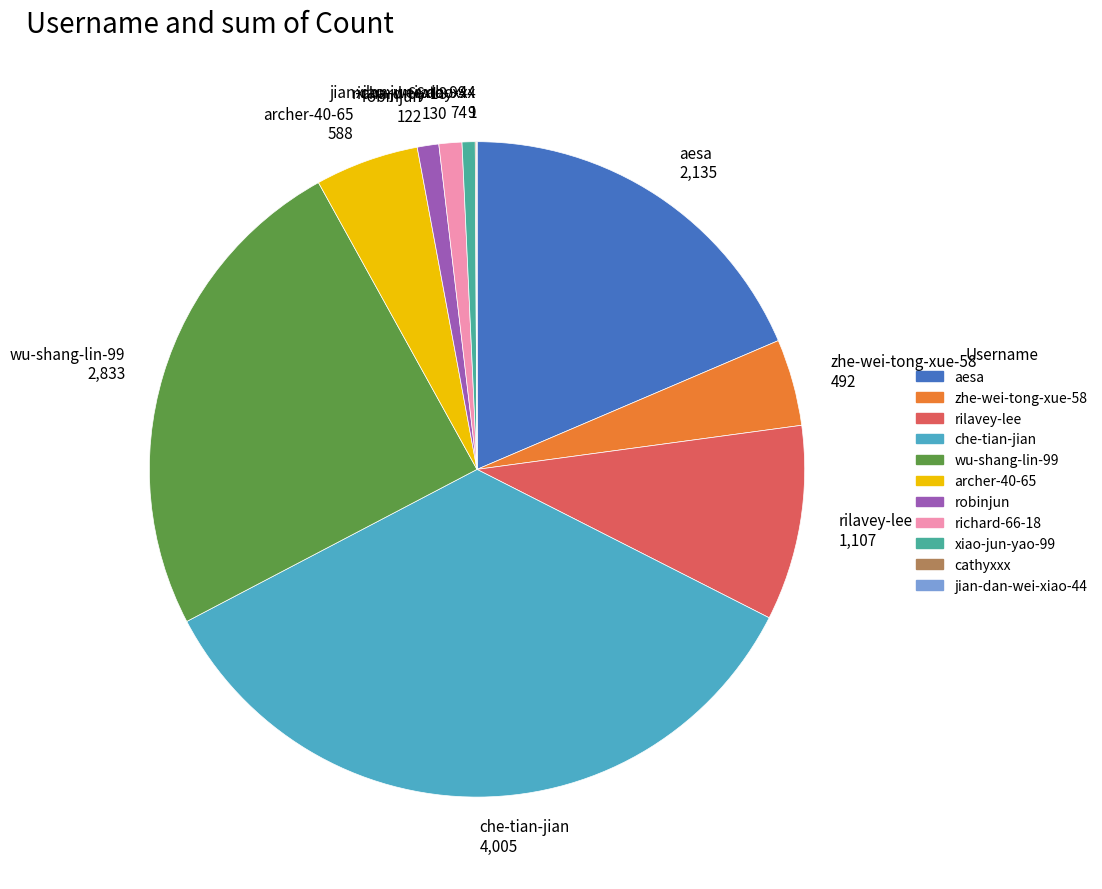

Is robinjun 122 the majority of the pie?

No